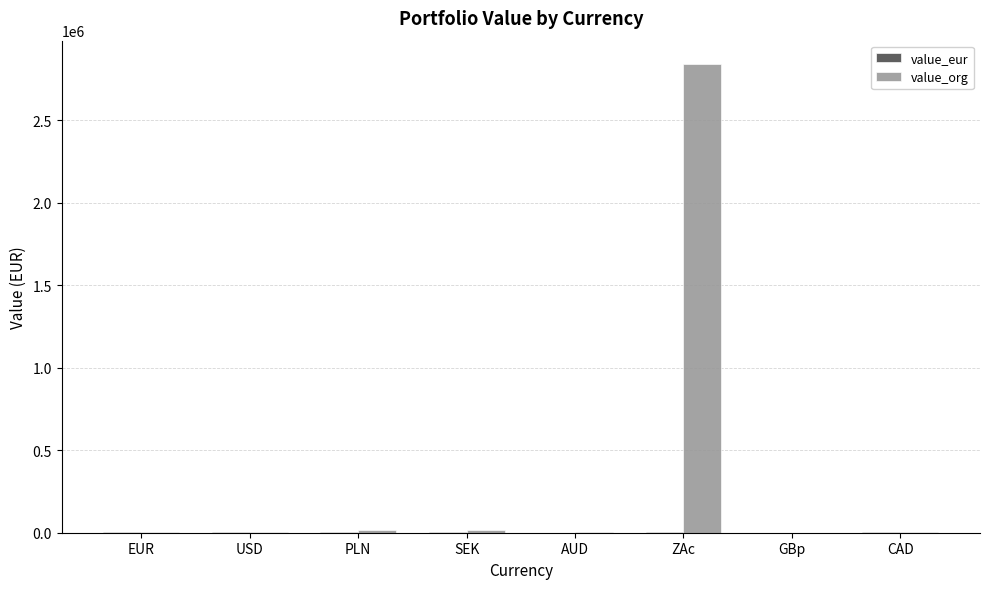

What is the total value across all series at ZAc?

2842081.7